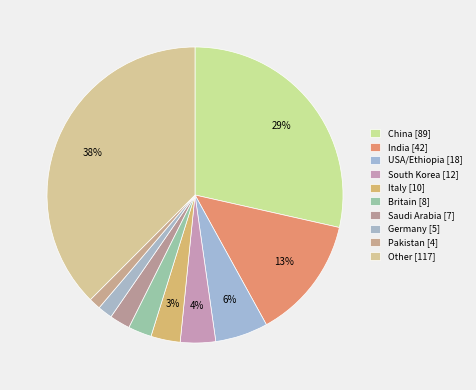

Count the number of slices in the pie.

10